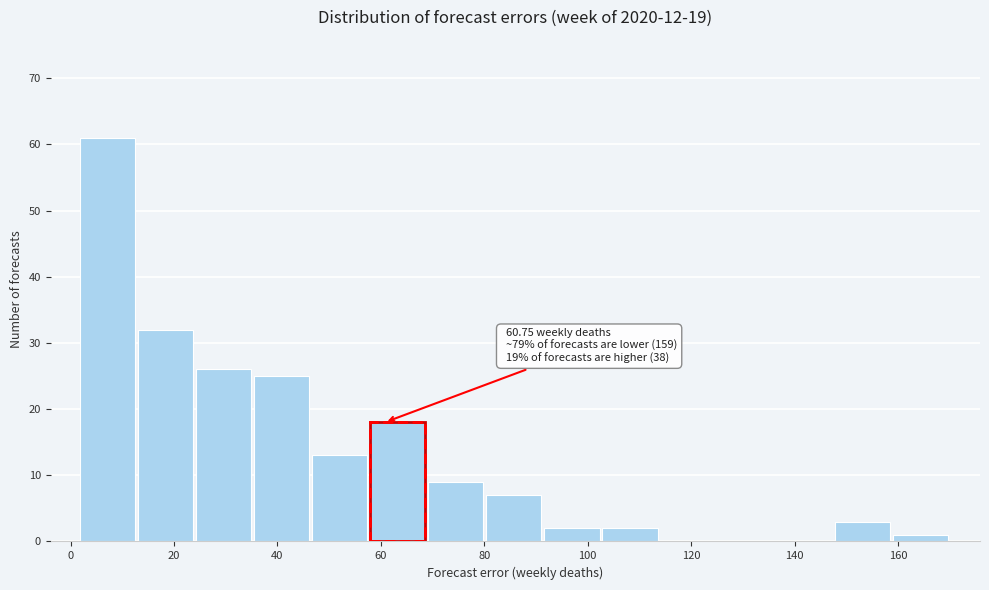

Over which range of the x-axis is the bar tallest?

2 to 12